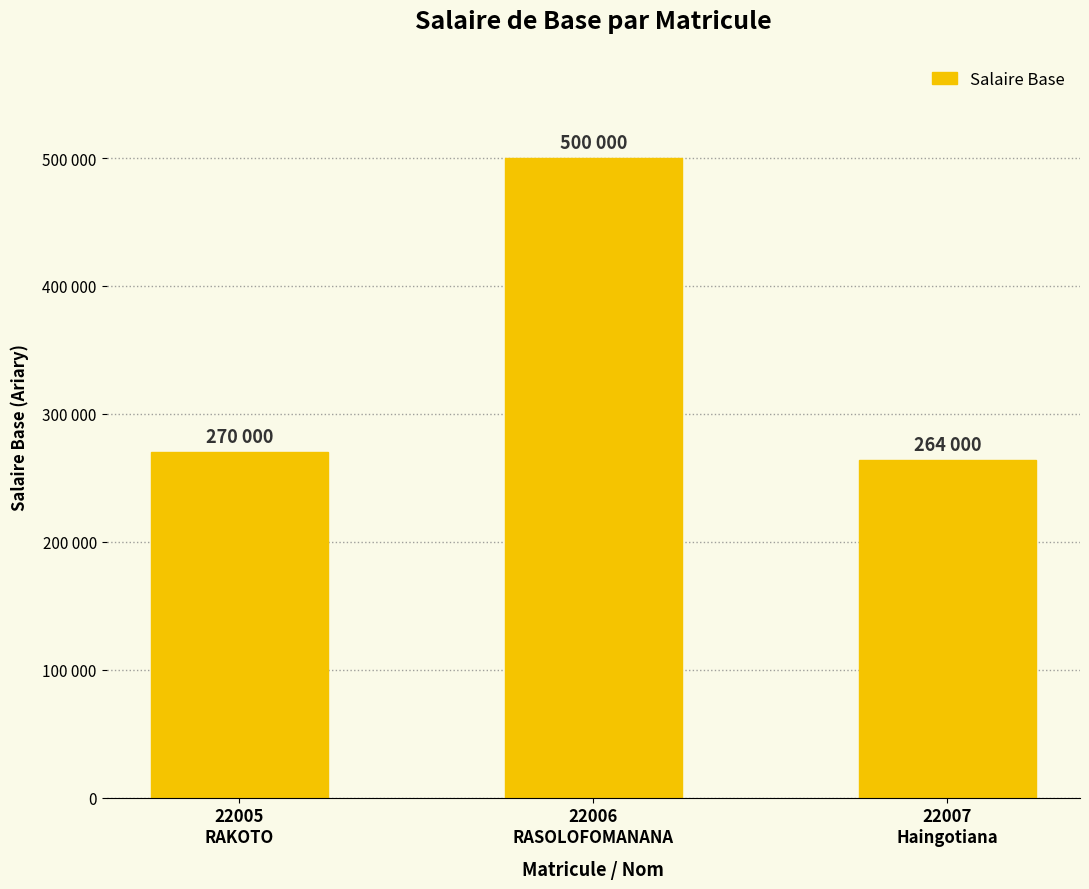

What is the label of the 3rd bar from the right?

22005
RAKOTO